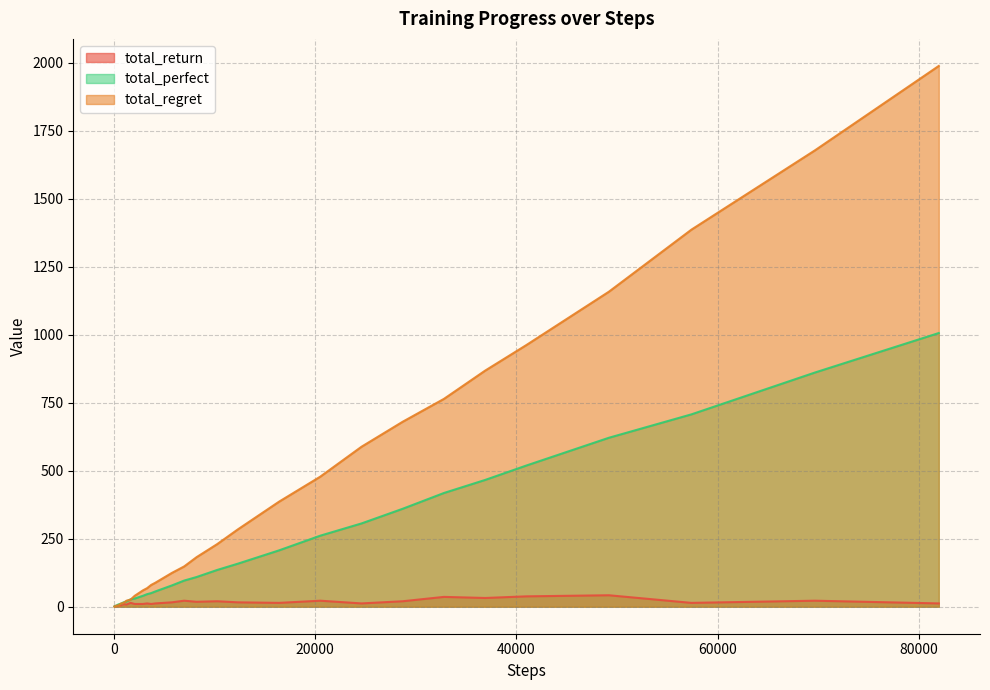

List the series in order of their peak value, highest first.

total_regret, total_perfect, total_return